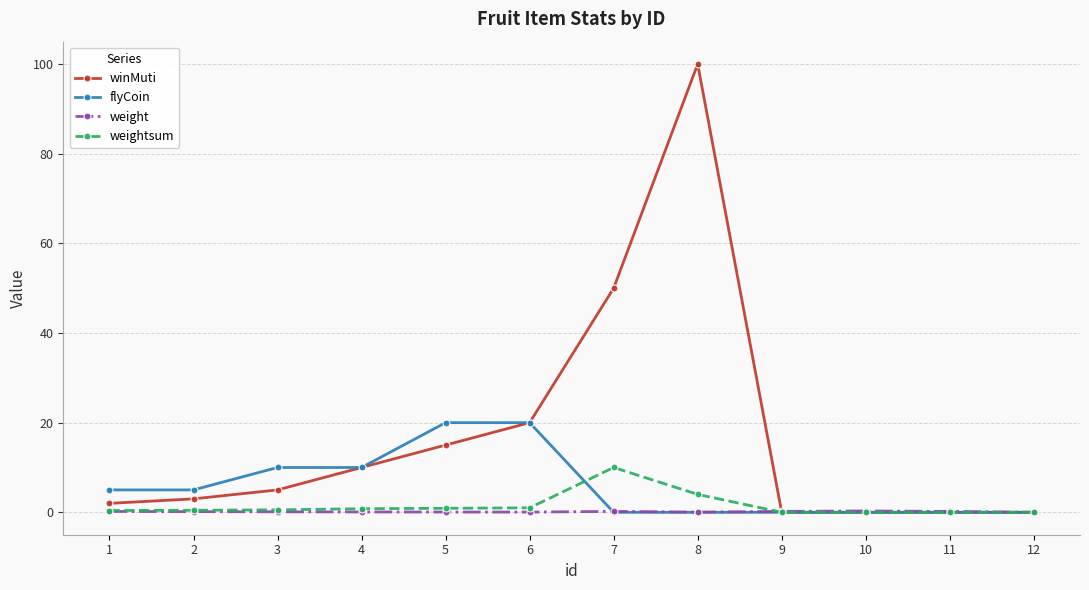

Which category has the highest value in the winMuti series?

8